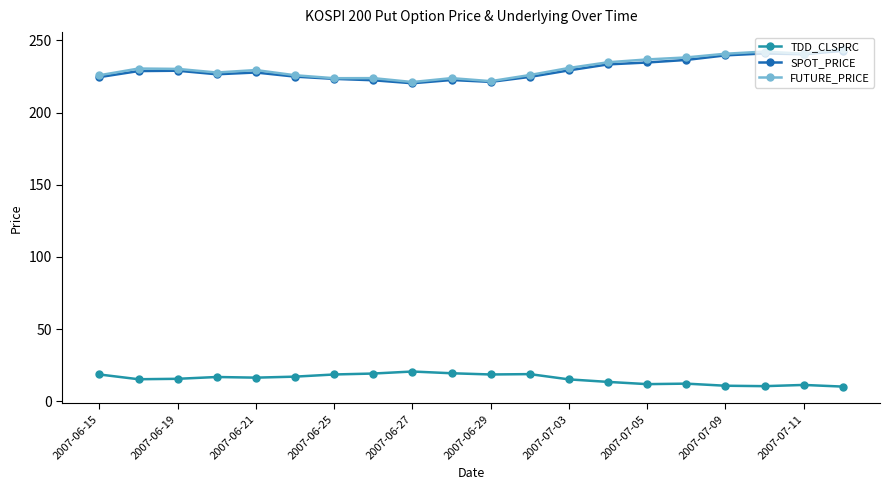

True or false: TDD_CLSPRC has more than 0 interior local peaks.

True